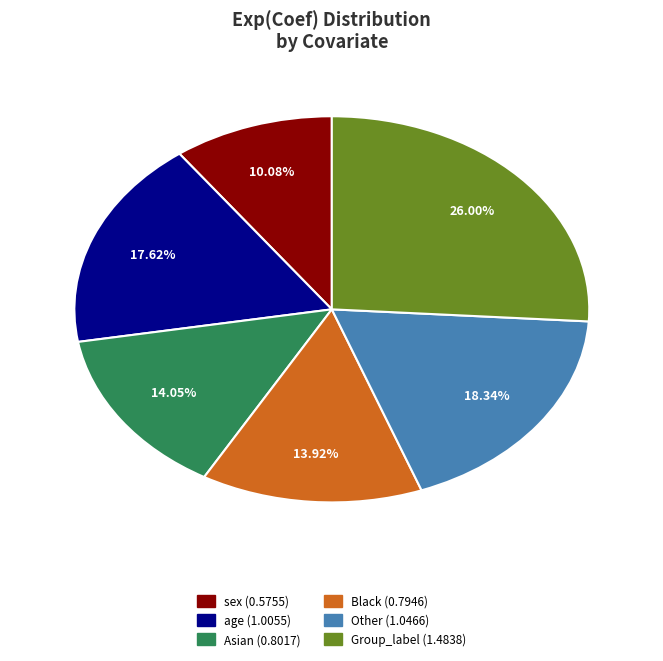

What is the largest slice in the pie chart?

Group_label